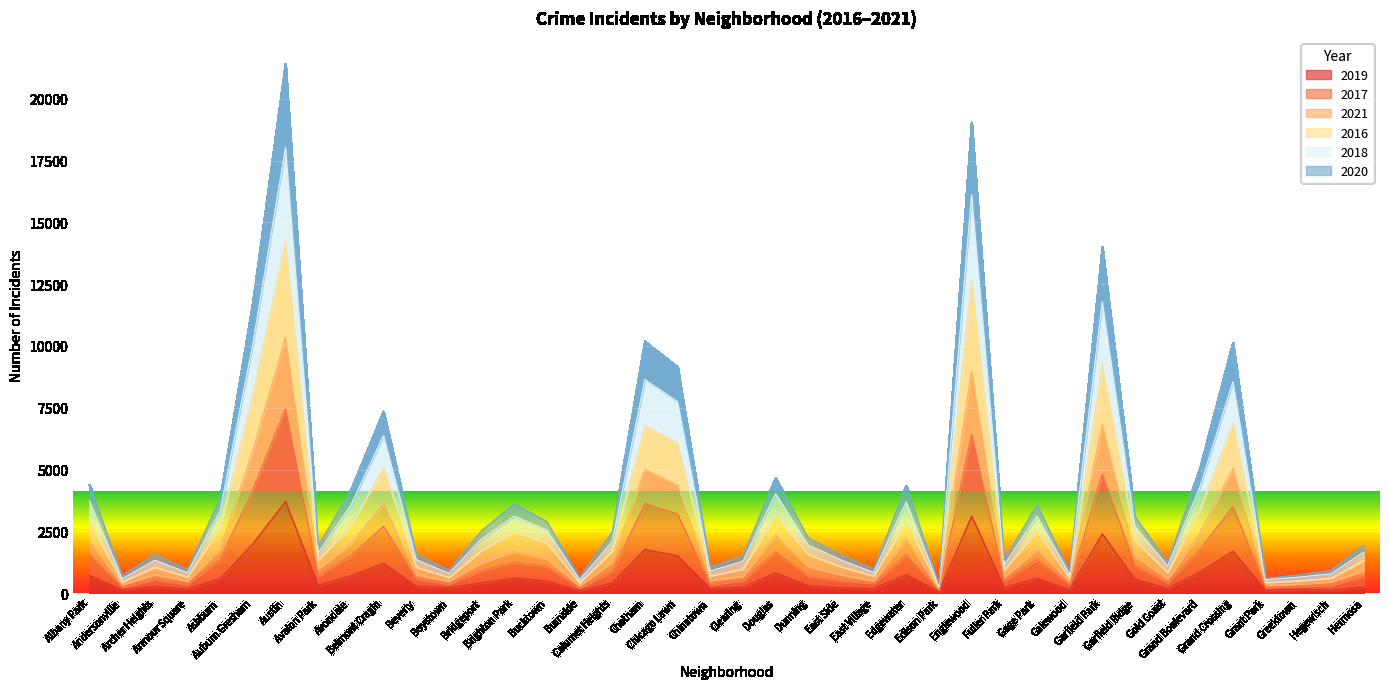

True or false: 2019 has more than 2 interior local peaks.

True